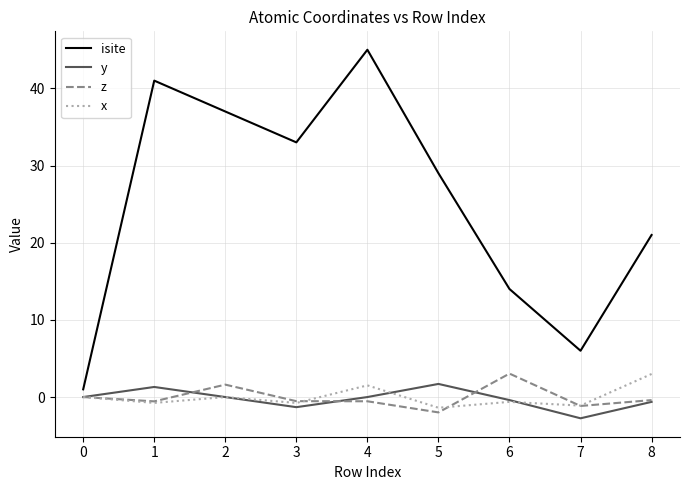

Between 4 and 6, which series saw the biggest shift?

isite